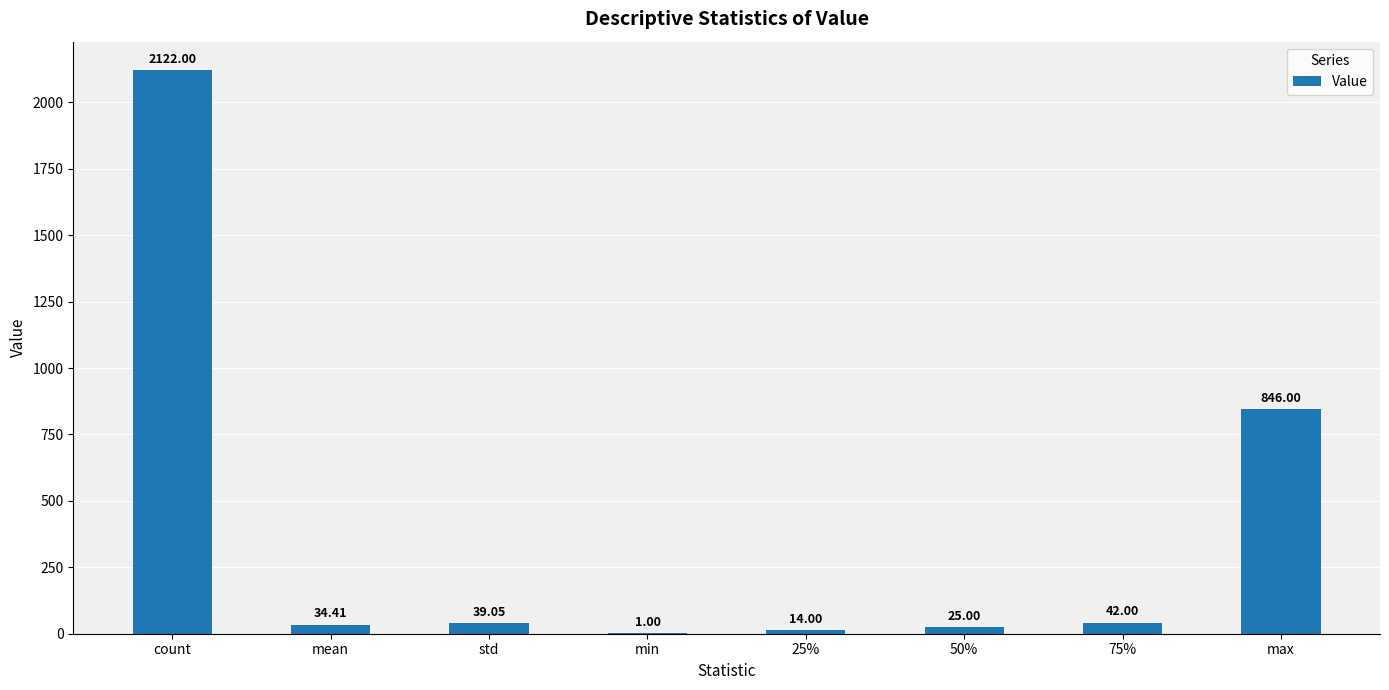

True or false: the data shows 953.0 at count.

False